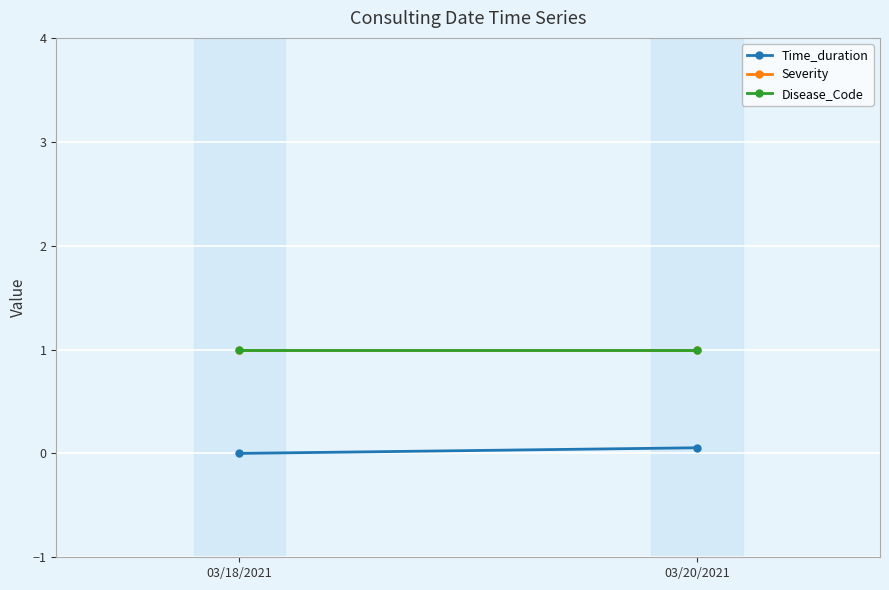

Rank the categories by Disease_Code value from lowest to highest.

03/18/2021, 03/20/2021